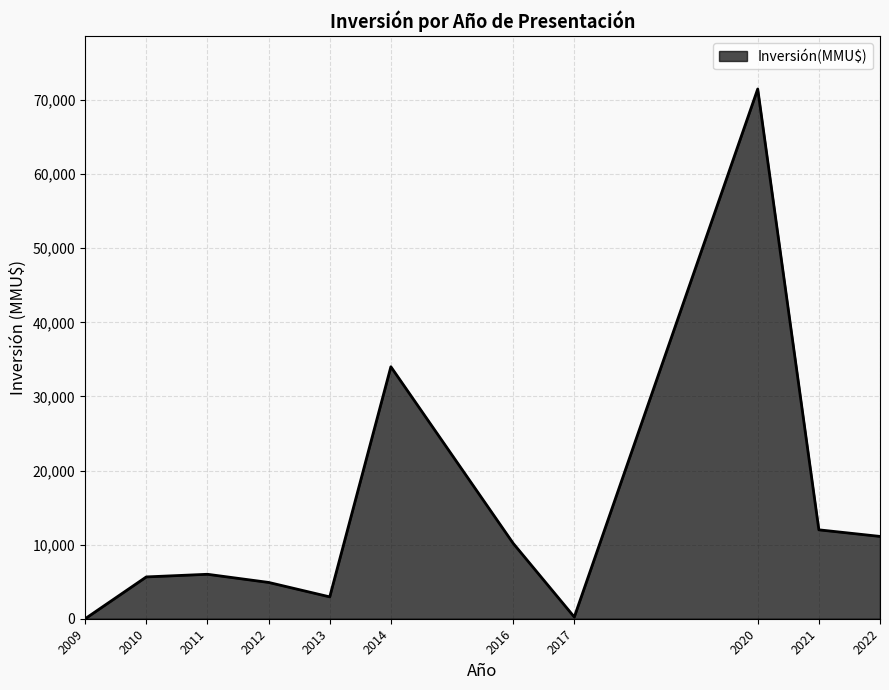

Does the chart display data point markers on the line(s)?

No